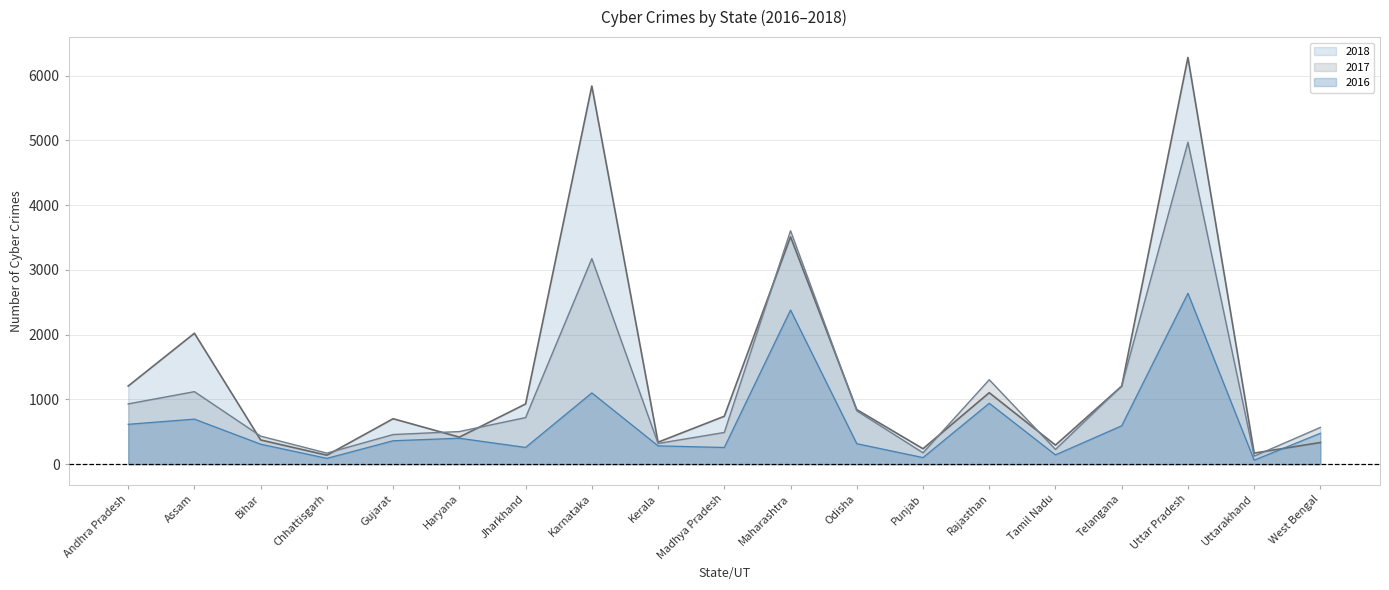

How many lines are shown in the chart?

3